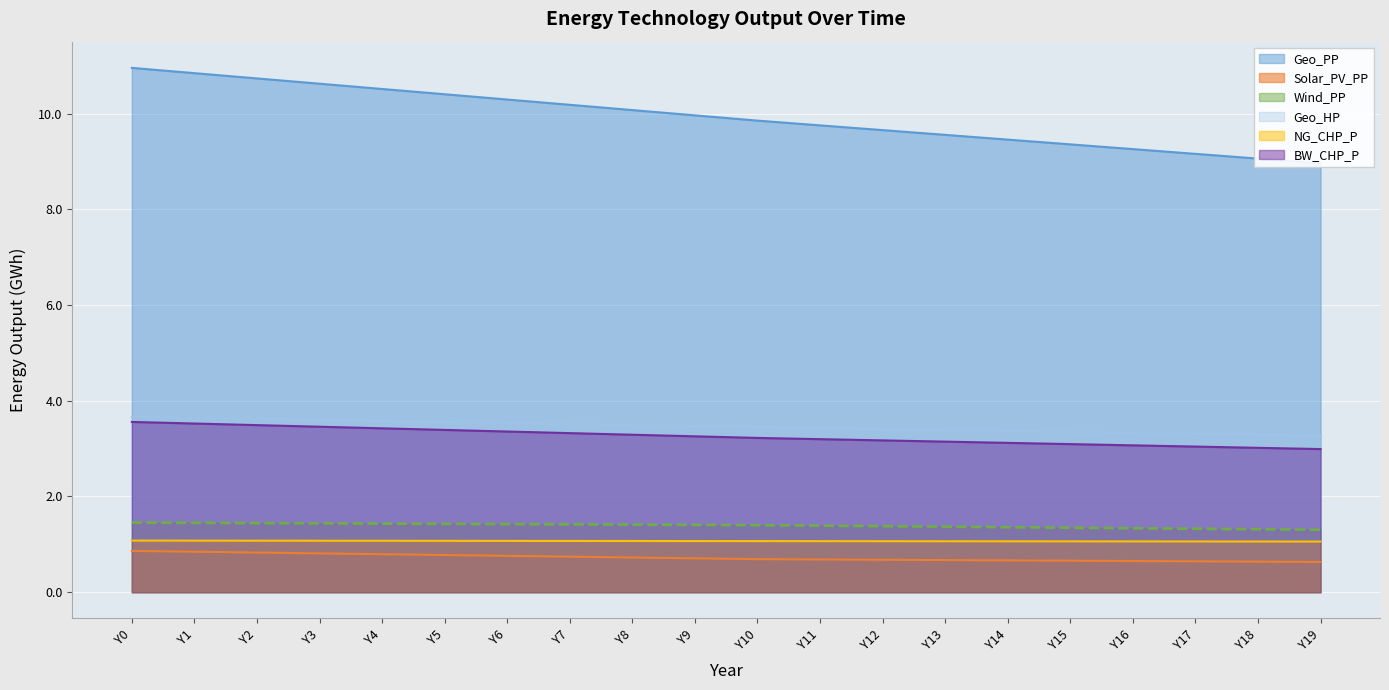

True or false: Wind_PP and NG_CHP_P intersect in this chart.

False